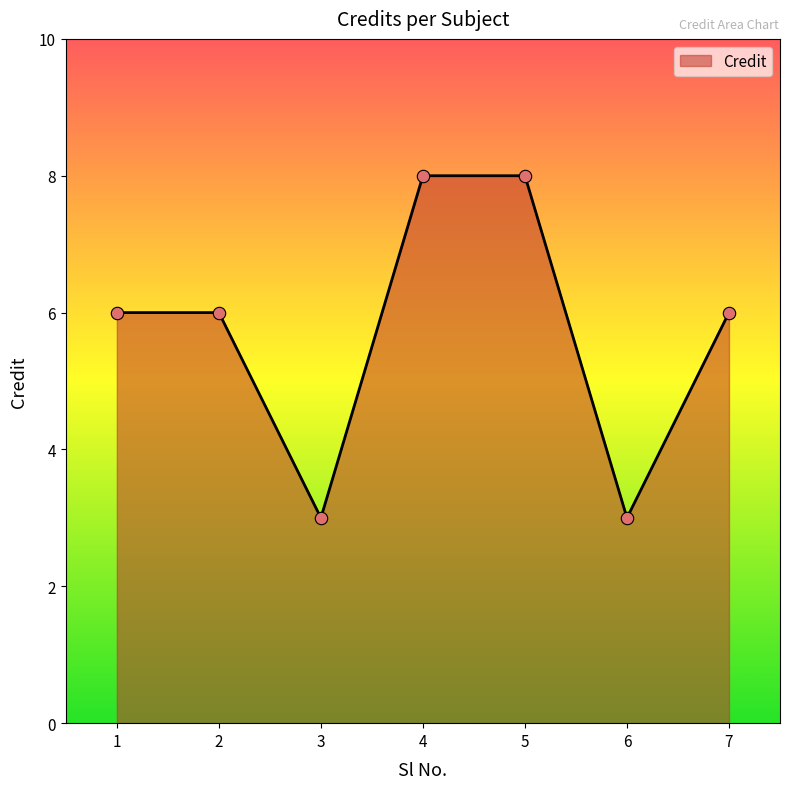

Approximately how many times larger is the value at 3 compared to 4?

0.4